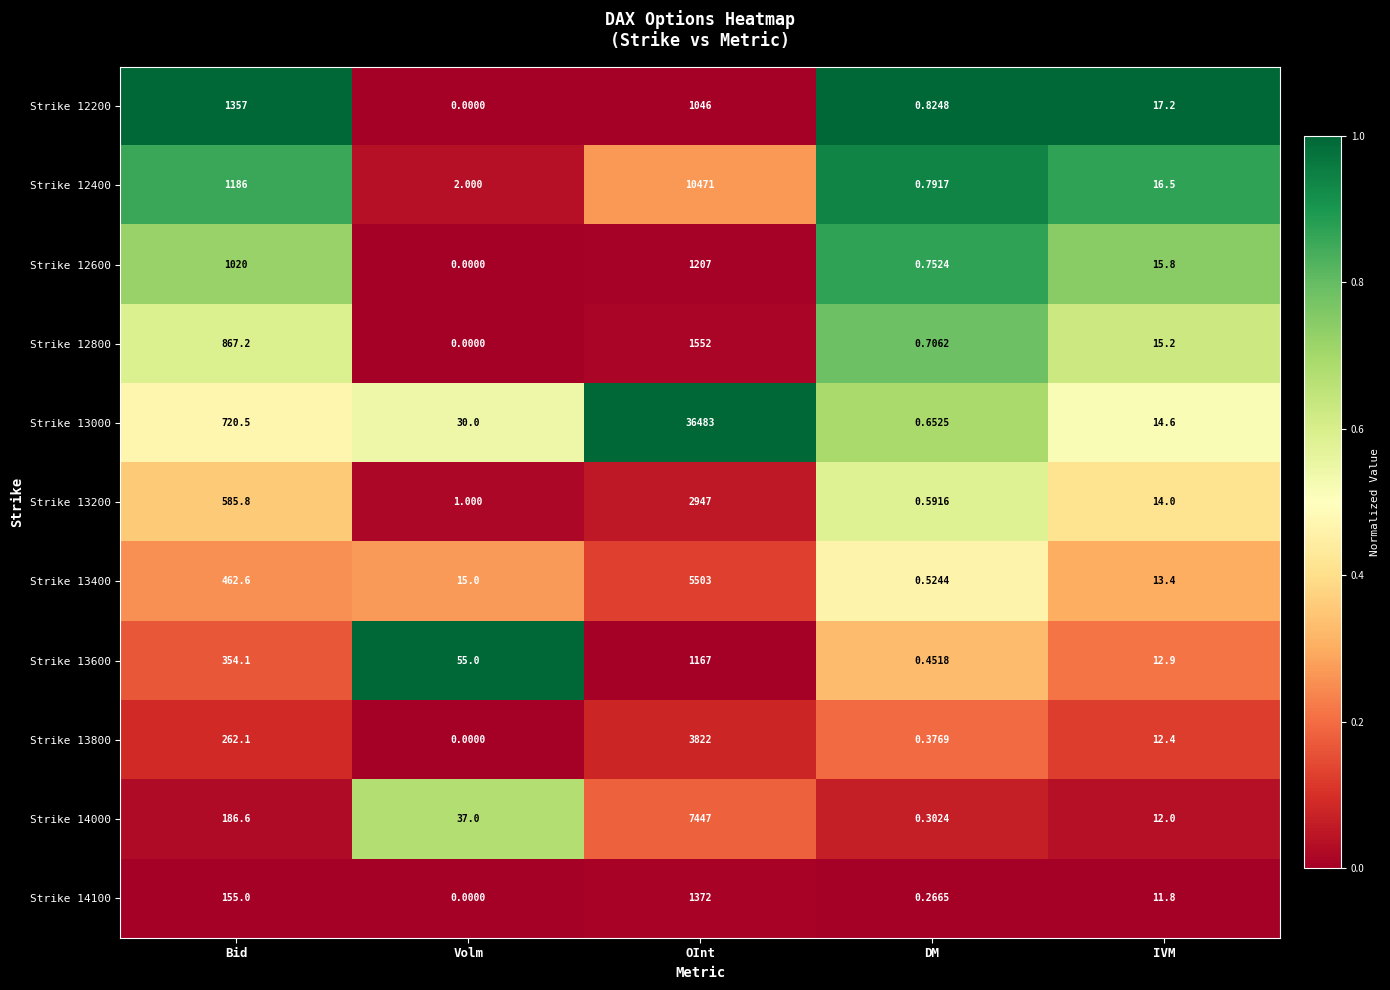

Rank the categories by Strike 13600 value from lowest to highest.

DM, IVM, Volm, Bid, OInt